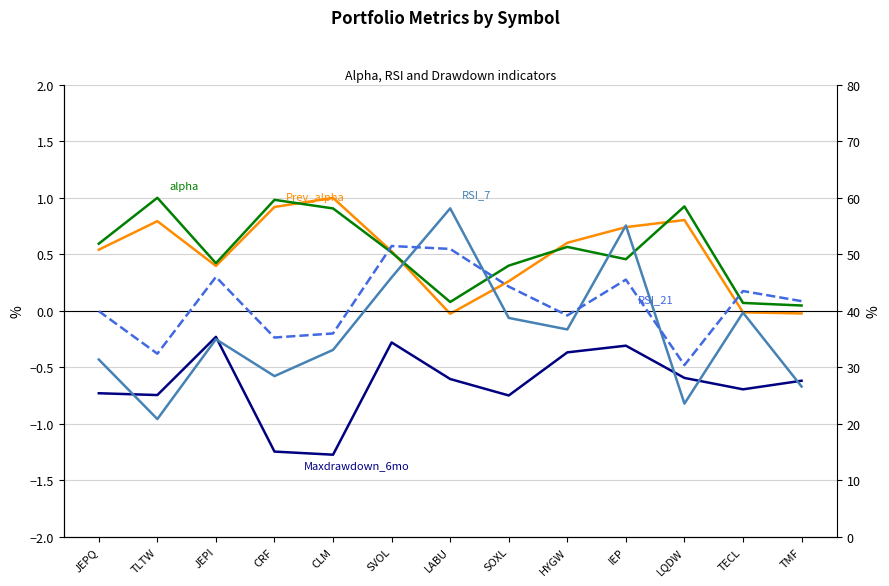

List the labels in order of Prev_alpha value, smallest first.

LABU, TMF, TECL, SOXL, JEPI, SVOL, JEPQ, HYGW, IEP, TLTW, LQDW, CRF, CLM